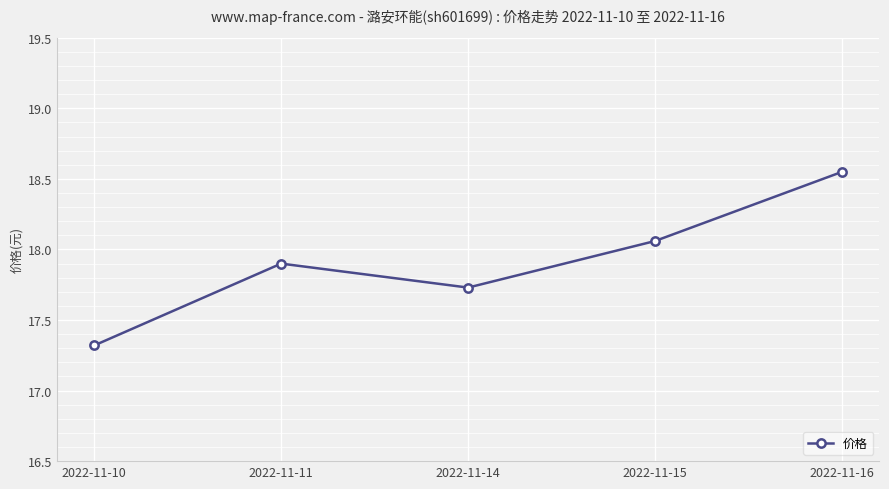

What is the difference between the maximum and minimum values?

1.2